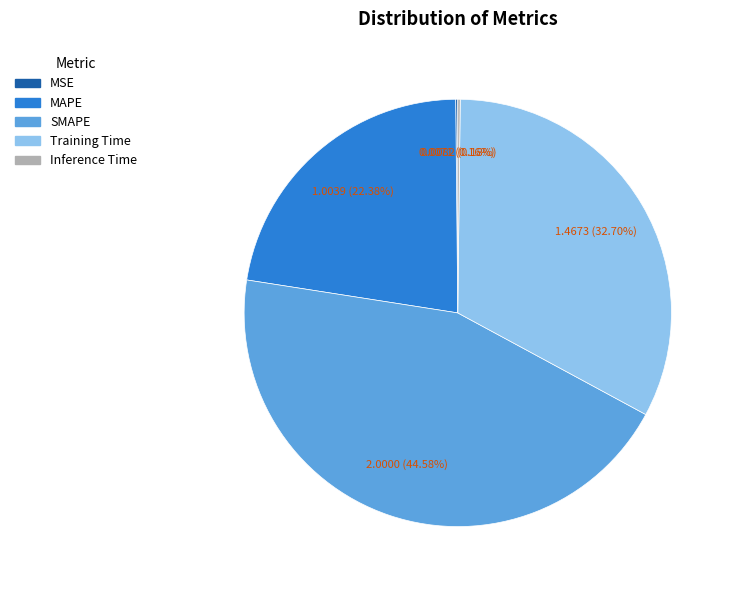

Which slice is the largest?

SMAPE